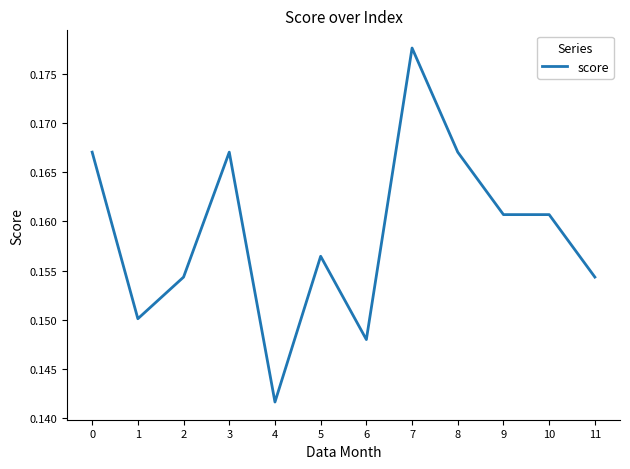

True or false: the data shows 0.3 at 8.

False